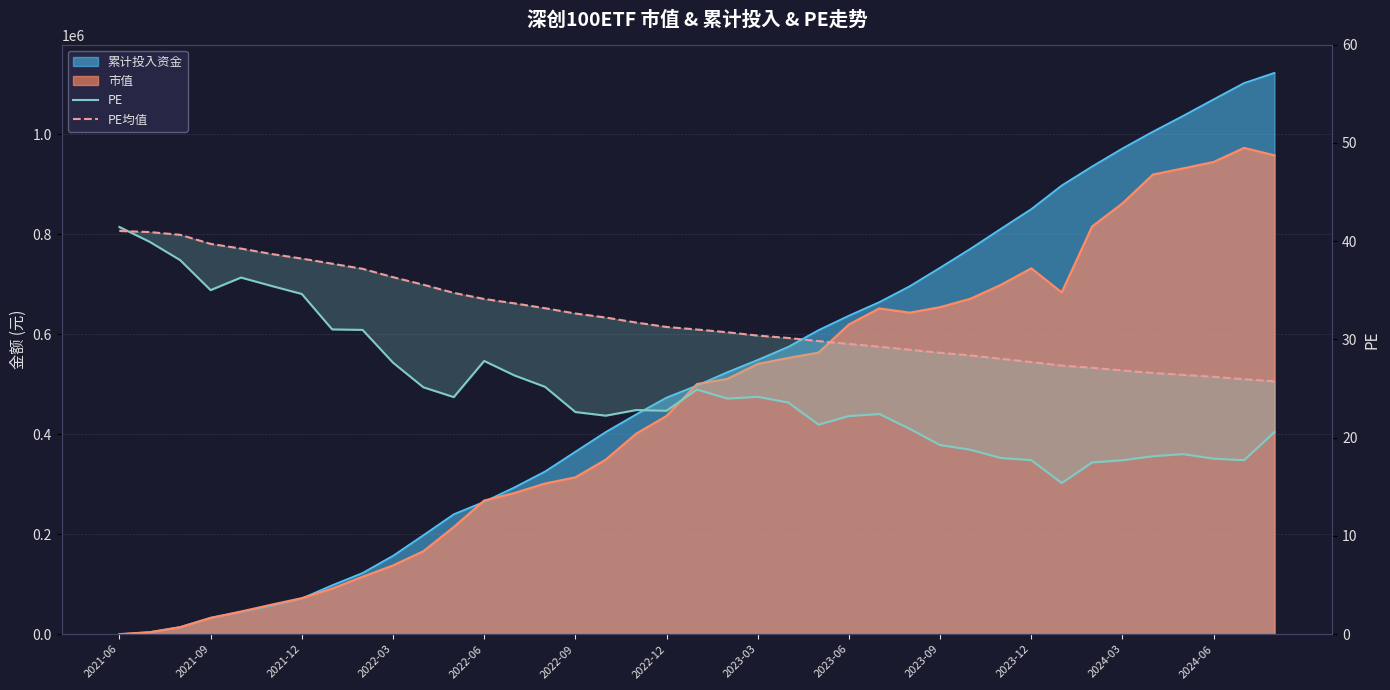

What is the value of the PE均值 point at the 13th from the left?

34.1